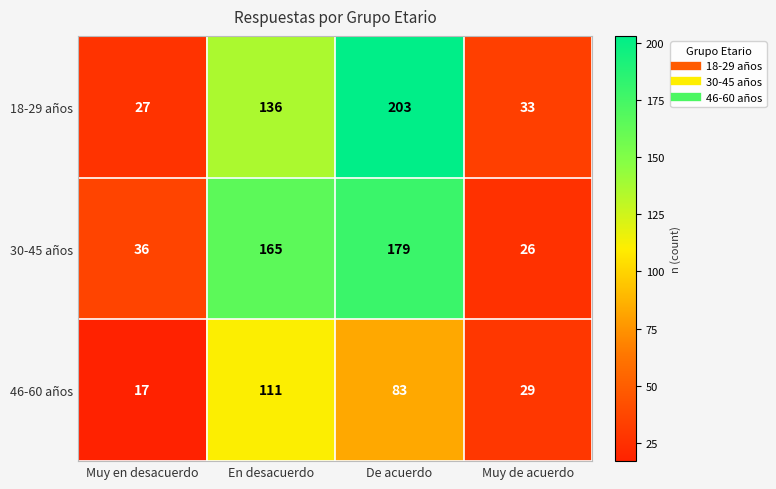

What is the difference between the second highest and minimum values in the 18-29 años series?

109